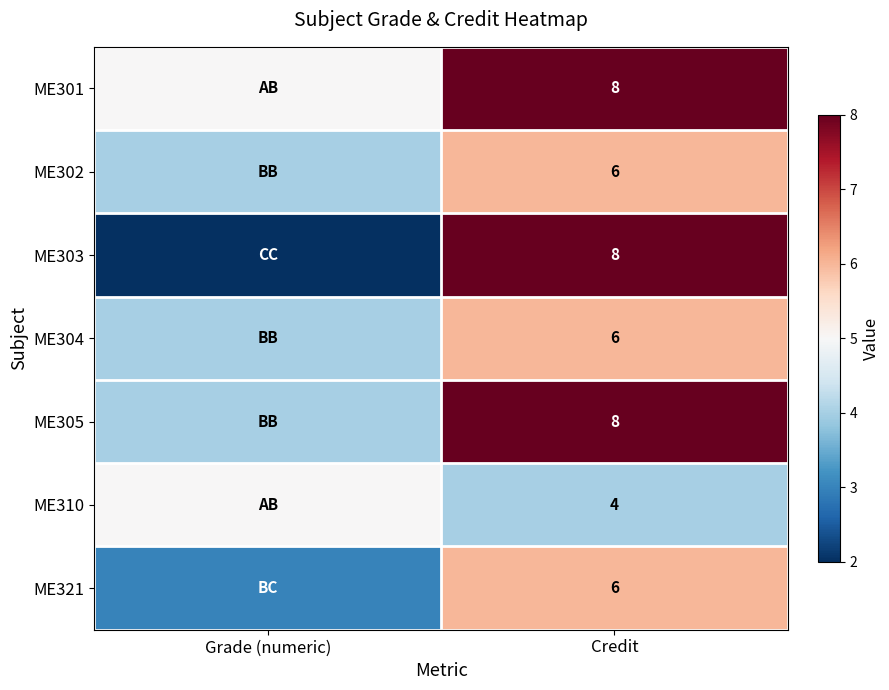

What is the total value across all series at Credit?

46